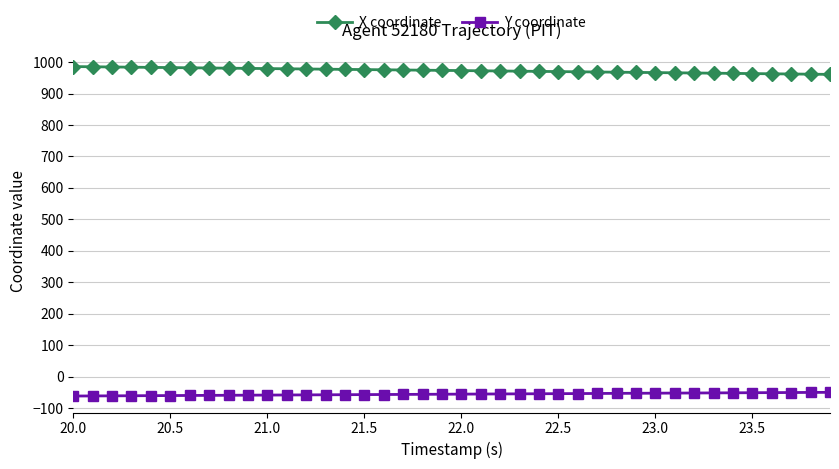

What is the value of the Y coordinate point at the 24th from the left?

-54.8